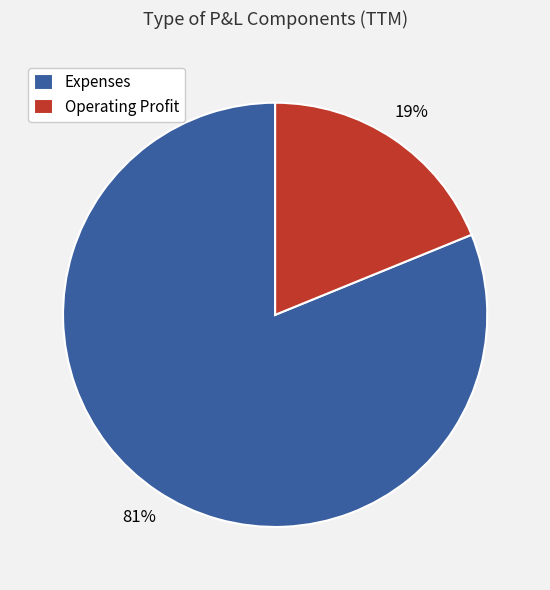

To the nearest percent, what portion does Expenses represent?

81%